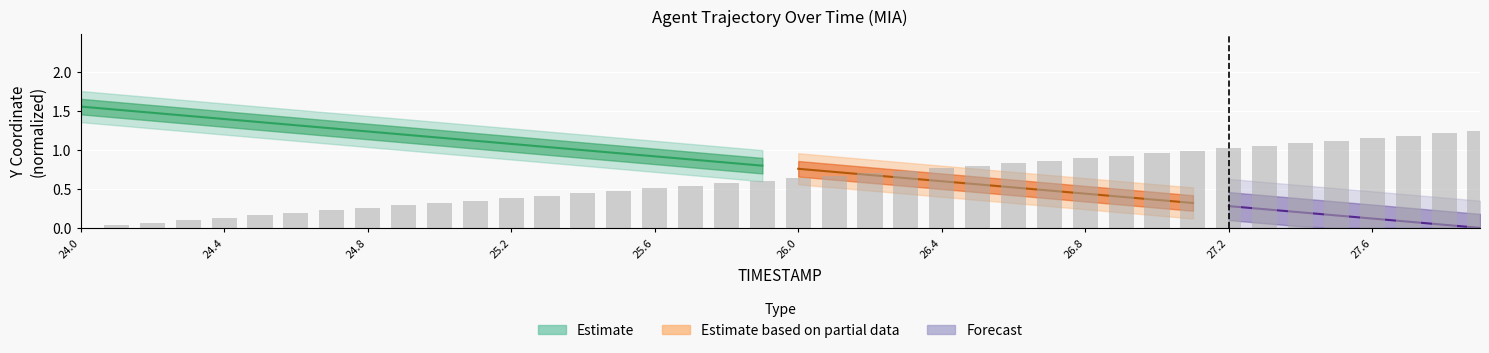

What is the change in value from 24.8 to 27.2?

+0.8